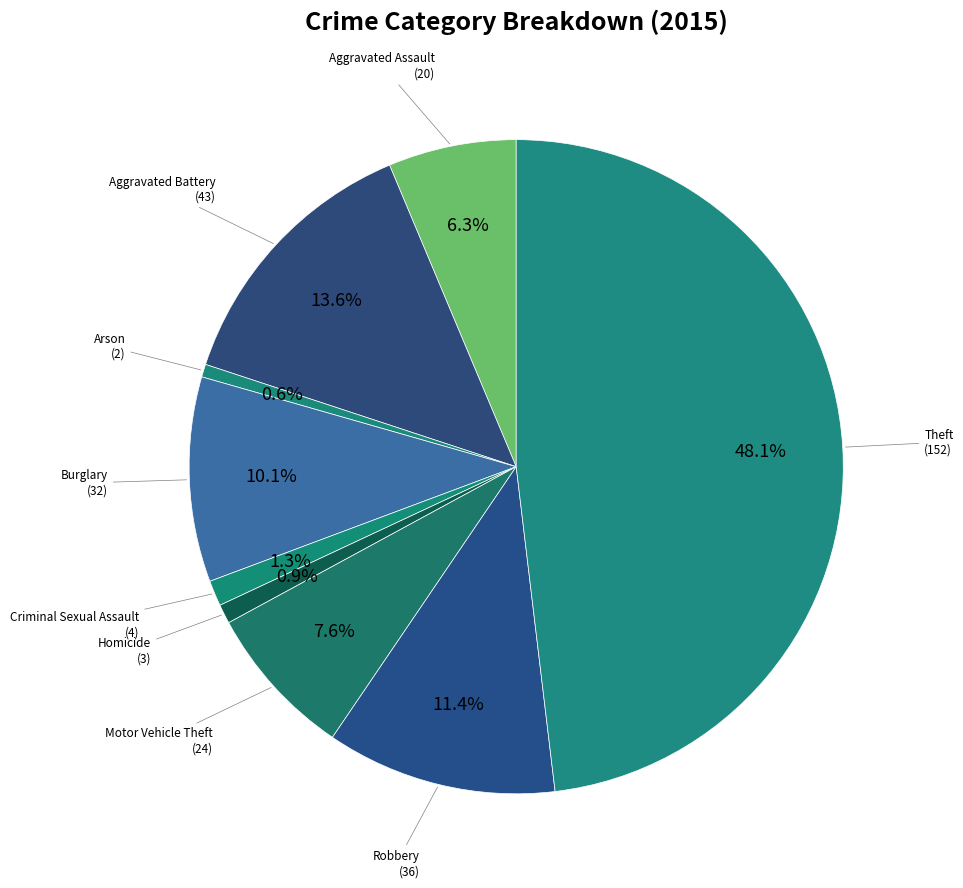

How many slices are in this pie chart?

9